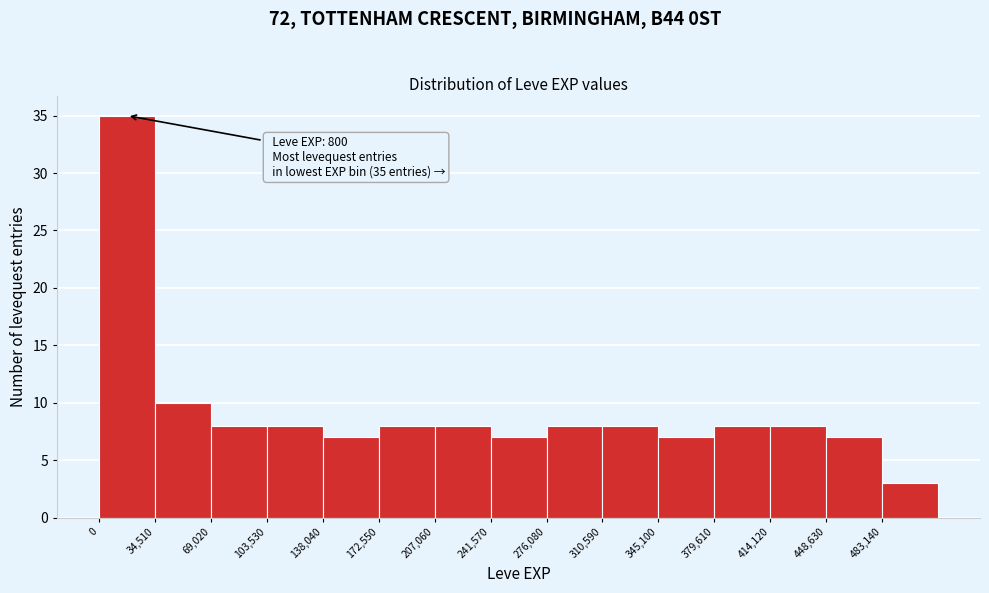

Over which range of the x-axis is the bar tallest?

0 to 35000